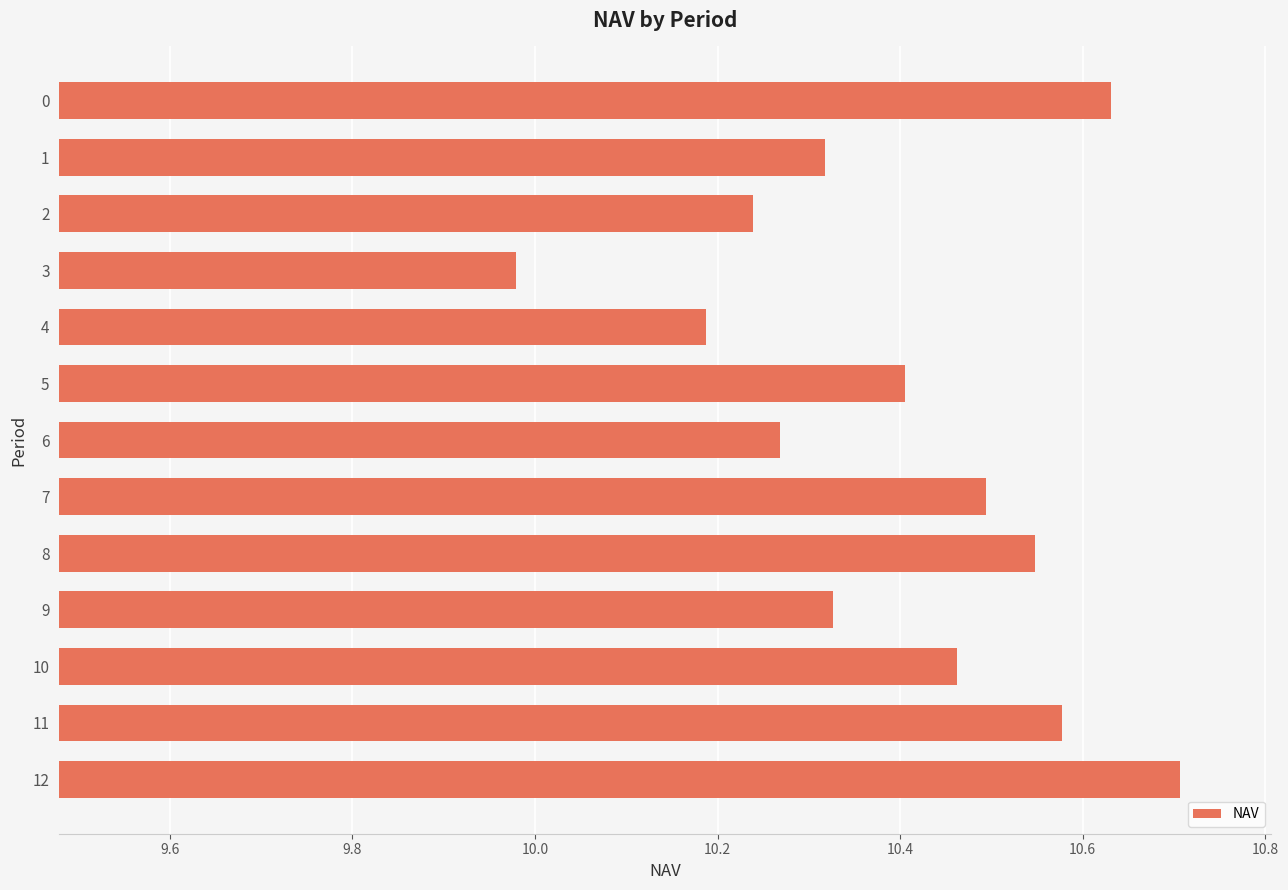

What is the difference between the maximum and minimum values?

0.7